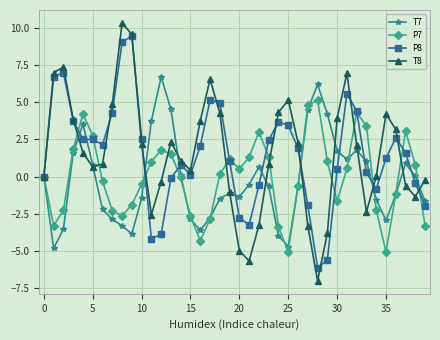

Rank the series by their maximum value, from highest to lowest.

T8, P8, T7, P7